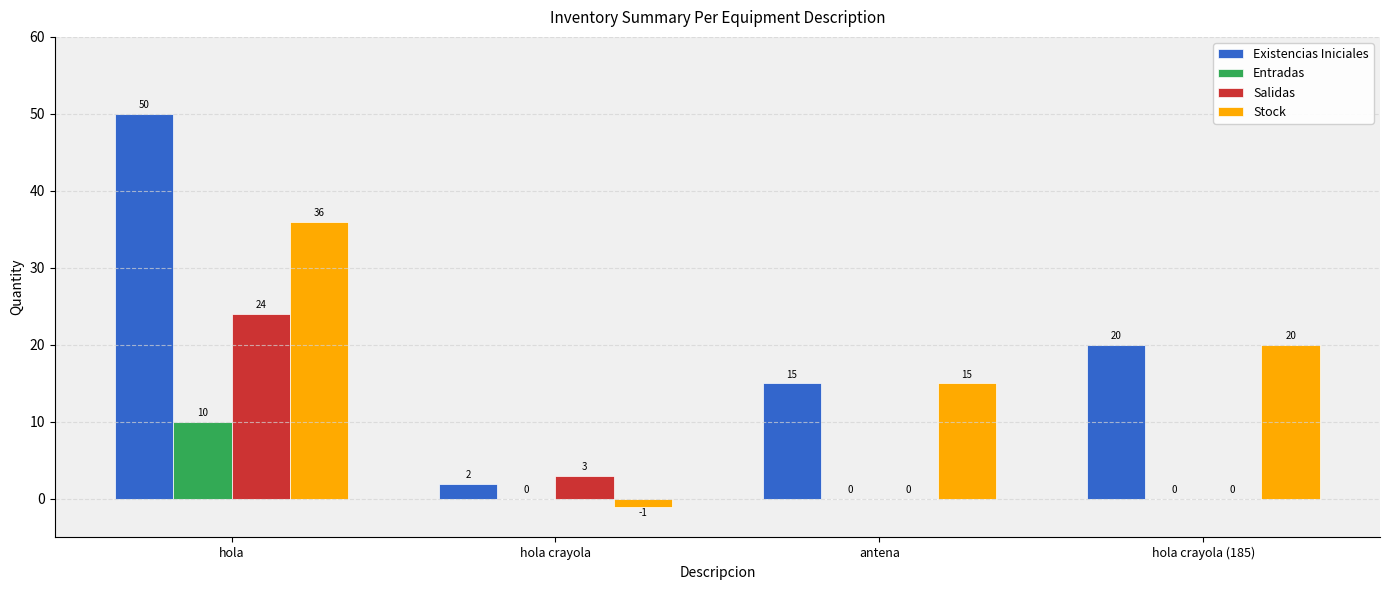

What is the sum of the Stock values at hola crayola and hola?

35